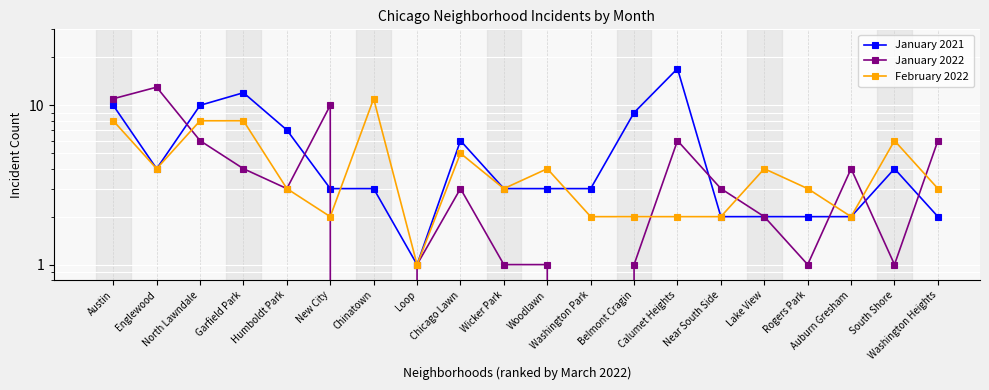

Which series has the largest total across all categories?

January 2021